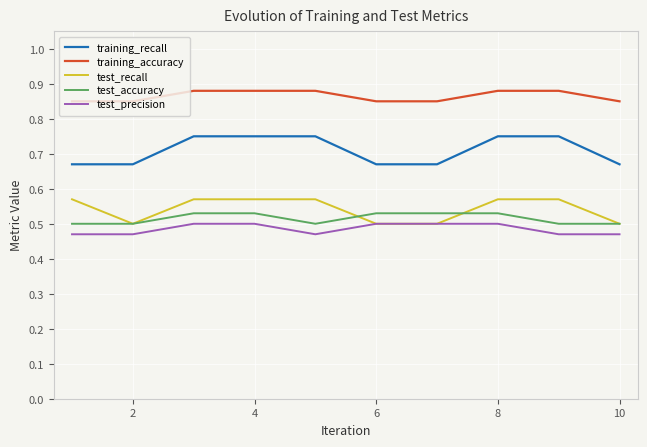

True or false: training_recall and test_precision intersect in this chart.

False